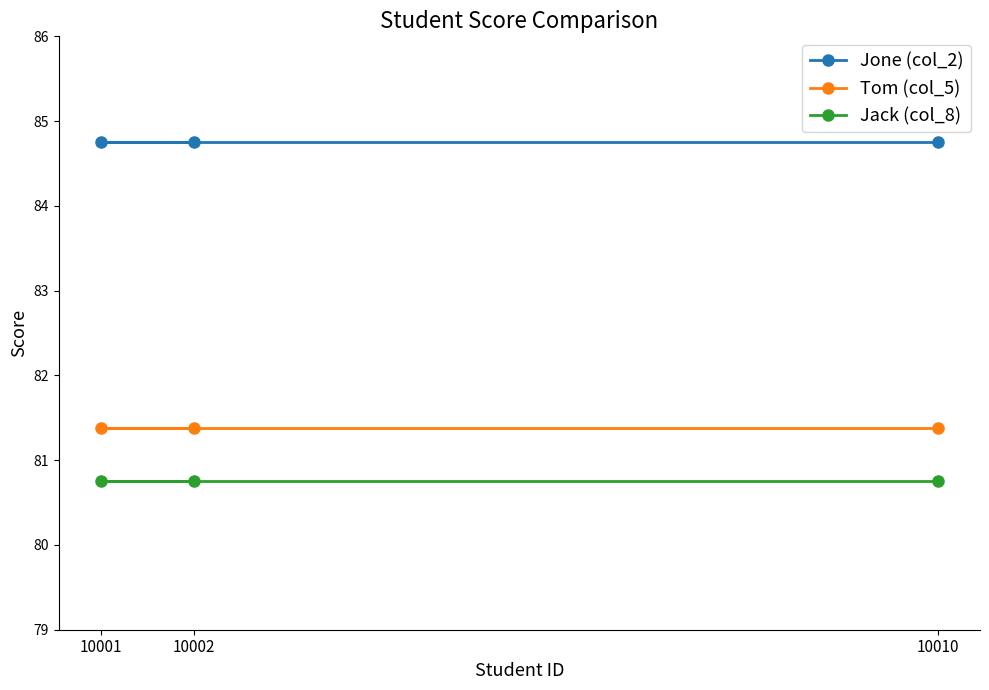

Count the number of categories in the chart.

3